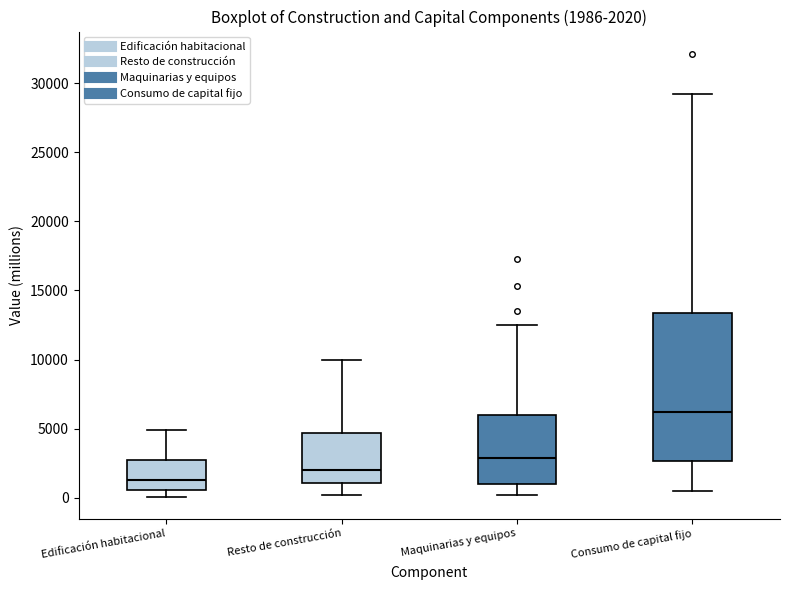

Which box is the tallest, from its lower edge to its upper edge?

Consumo de capital fijo